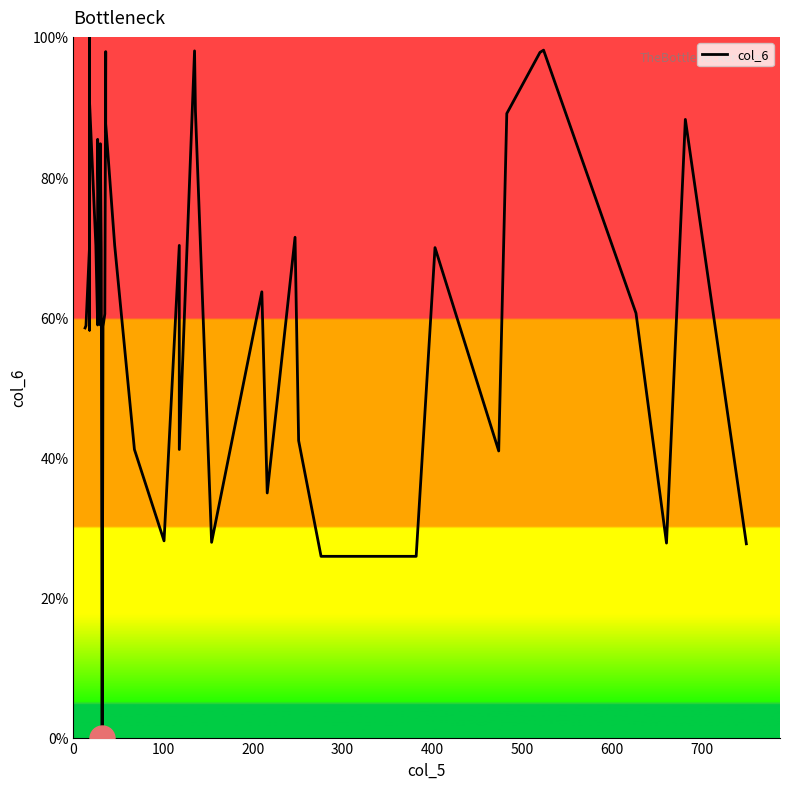

How many values are below 63?

20